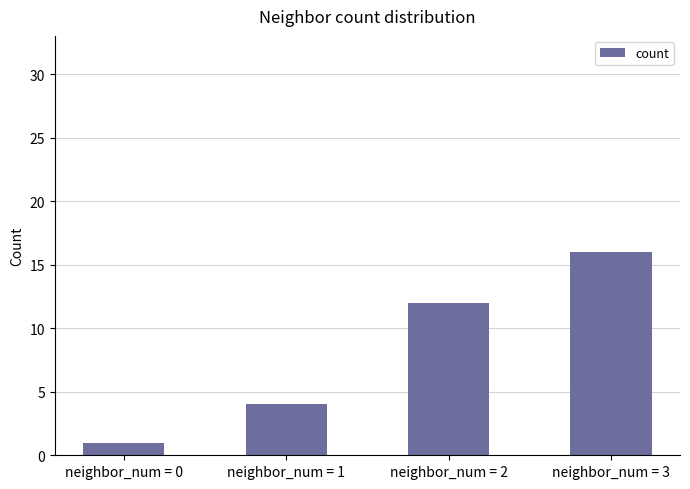

The value at neighbor_num = 3 is 16. True or false?

True